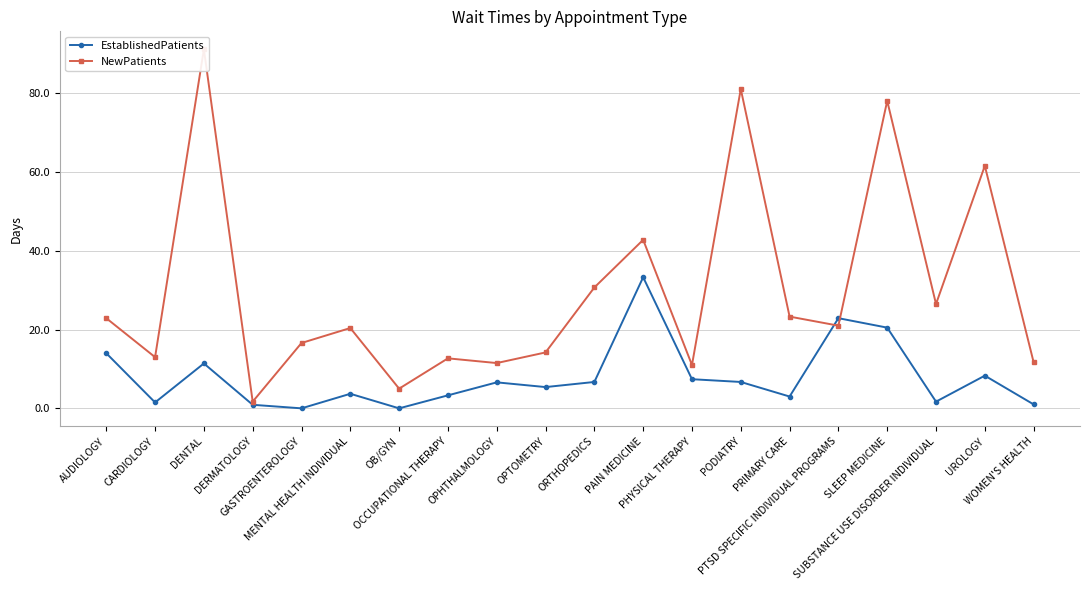

How many intersections are there between EstablishedPatients and NewPatients?

2